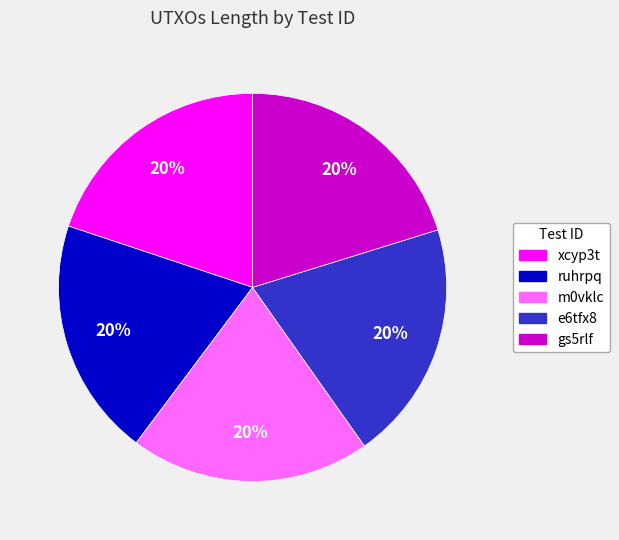

What is the ratio of the value at e6tfx8 to the value at gs5rlf?

1.0